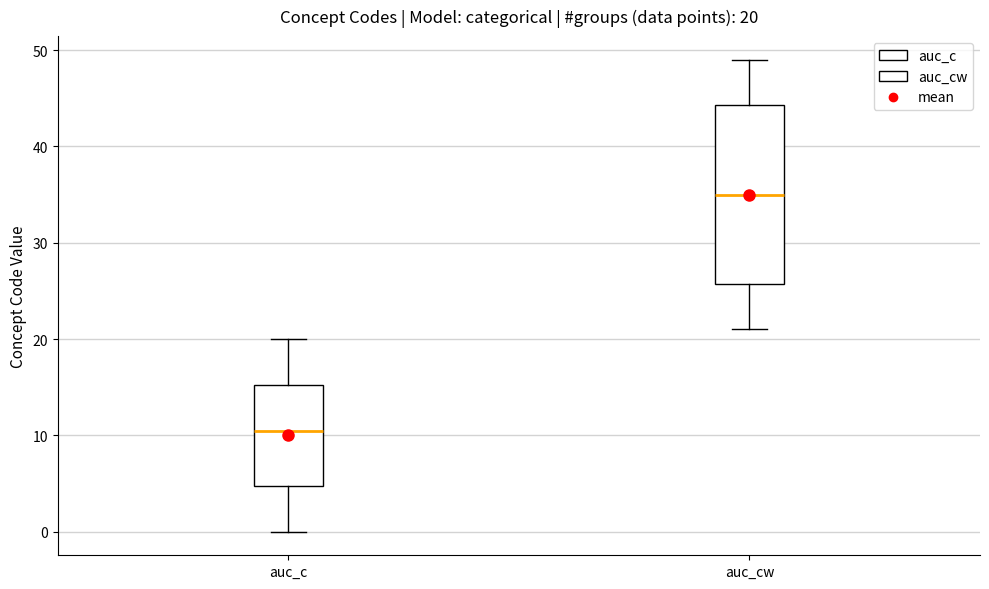

Comparing the boxes themselves (not the whiskers), which one is the tallest?

auc_cw